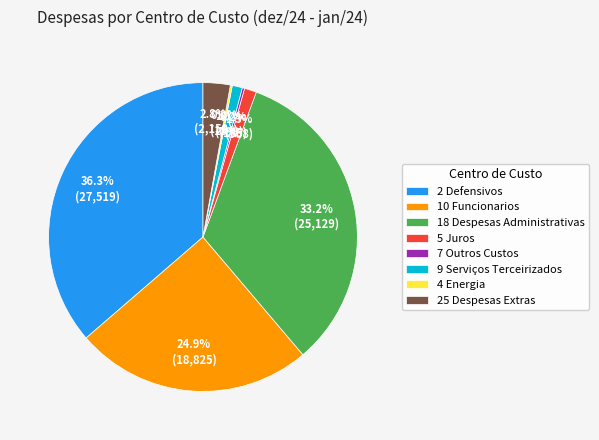

To the nearest percent, what portion does 2 Defensivos represent?

36%